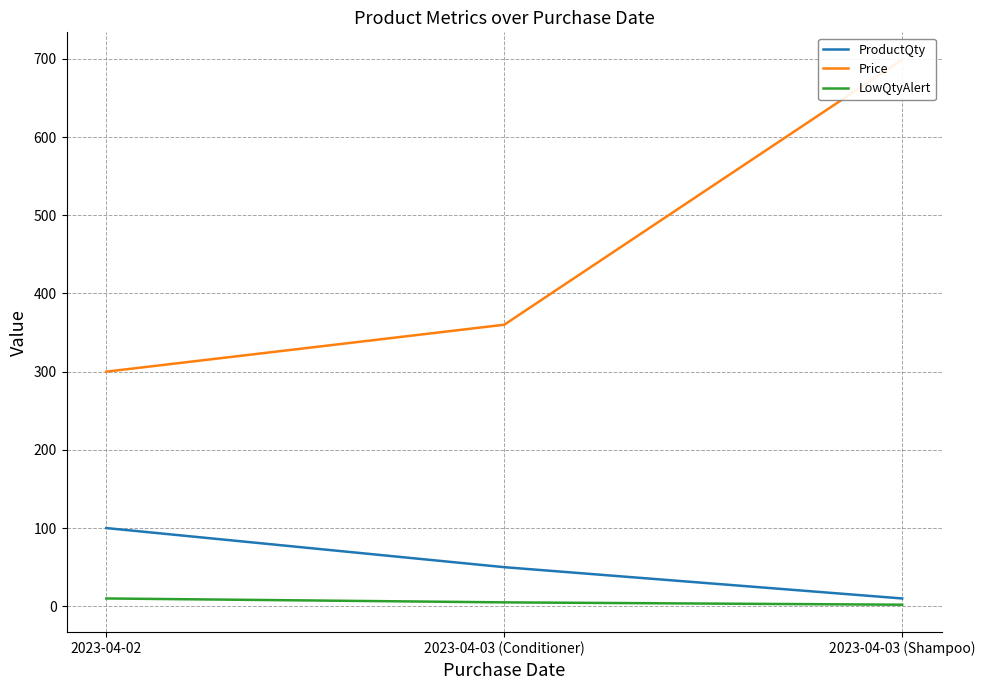

Where is LowQtyAlert nearest to the value 6?

2023-04-03 (Conditioner)